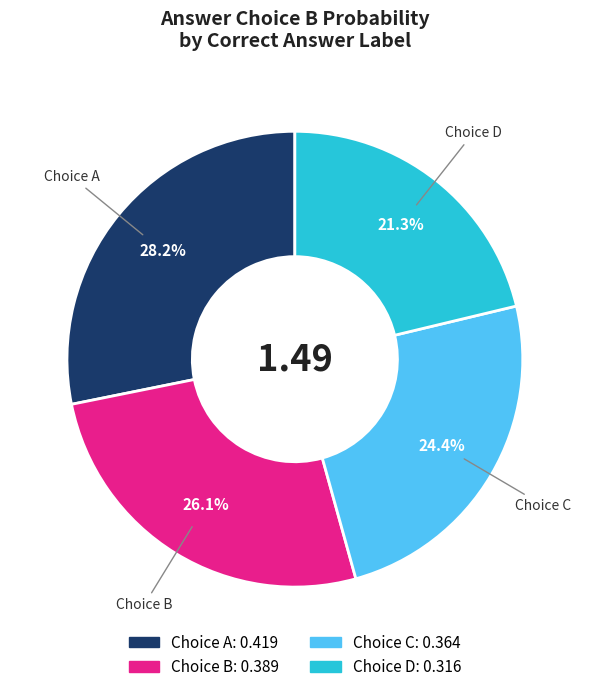

Is there any slice that represents more than half of the pie?

No